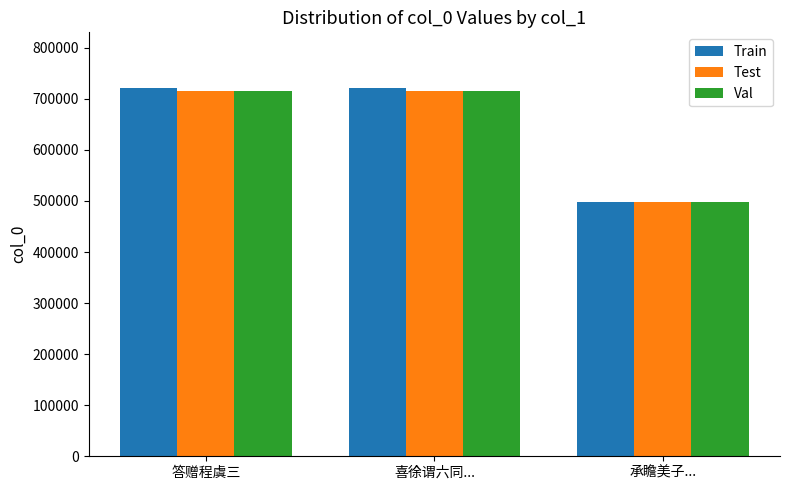

What are all the series names shown in the legend?

Train, Test, Val